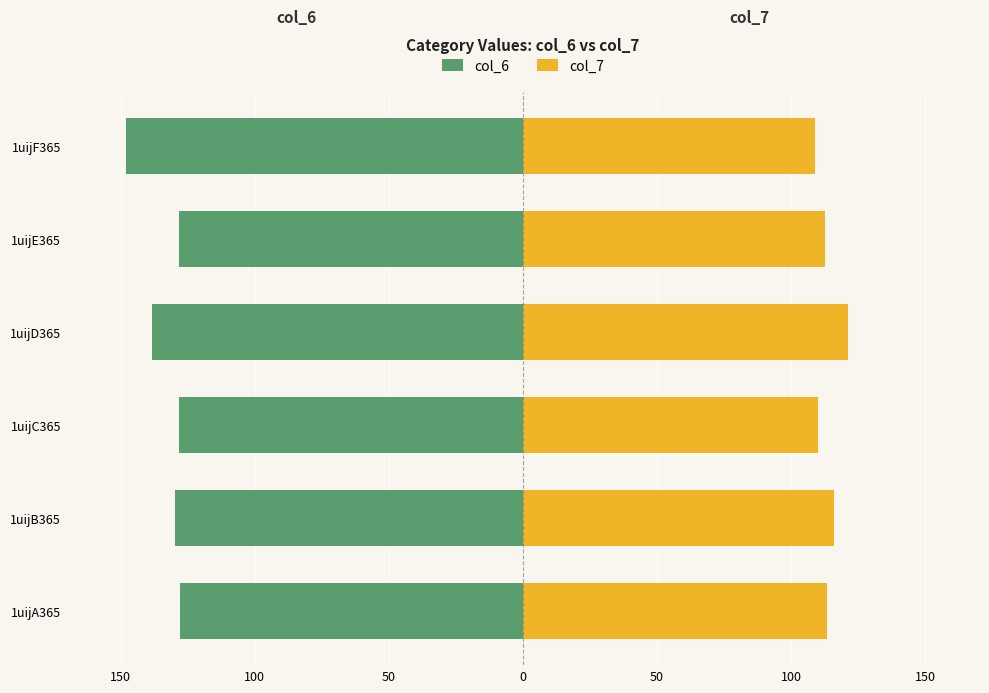

What is the sum of all col_6 values?

-800.6